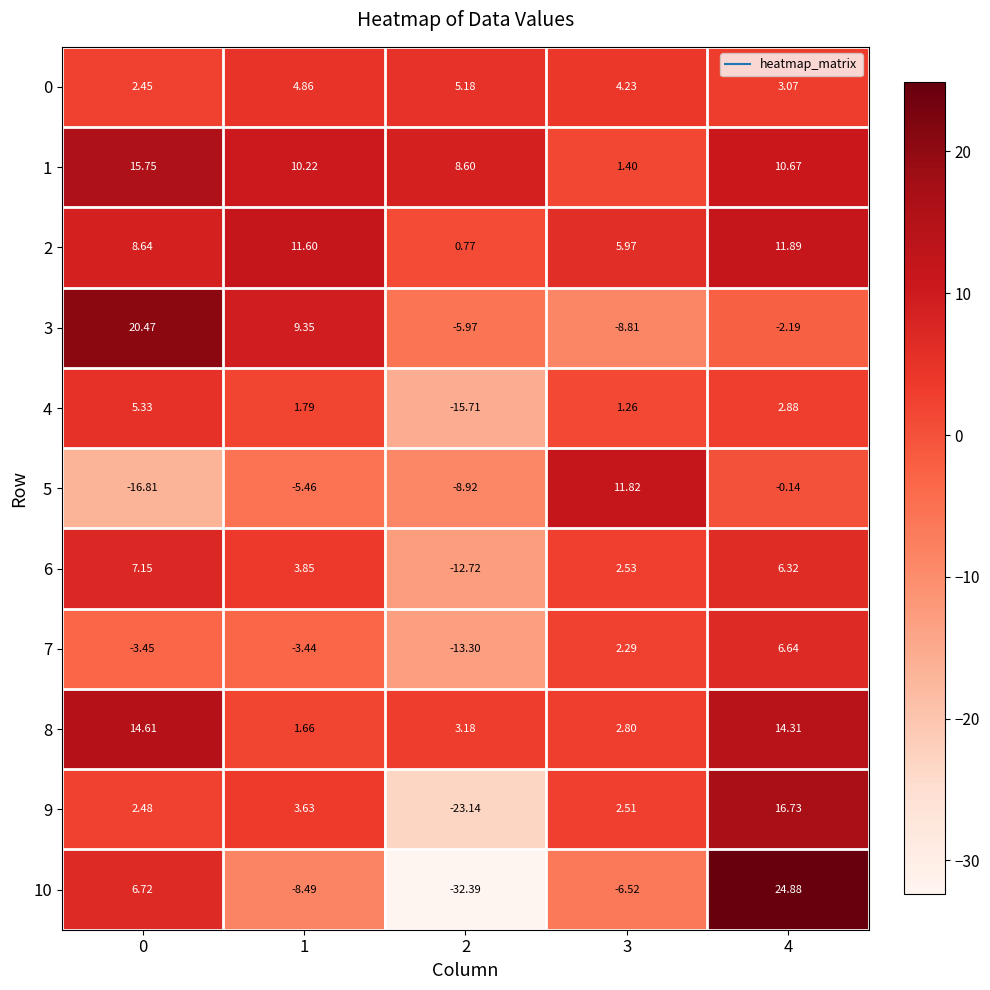

Is the value of 6 at 3 greater than the value of 7 at 4?

No